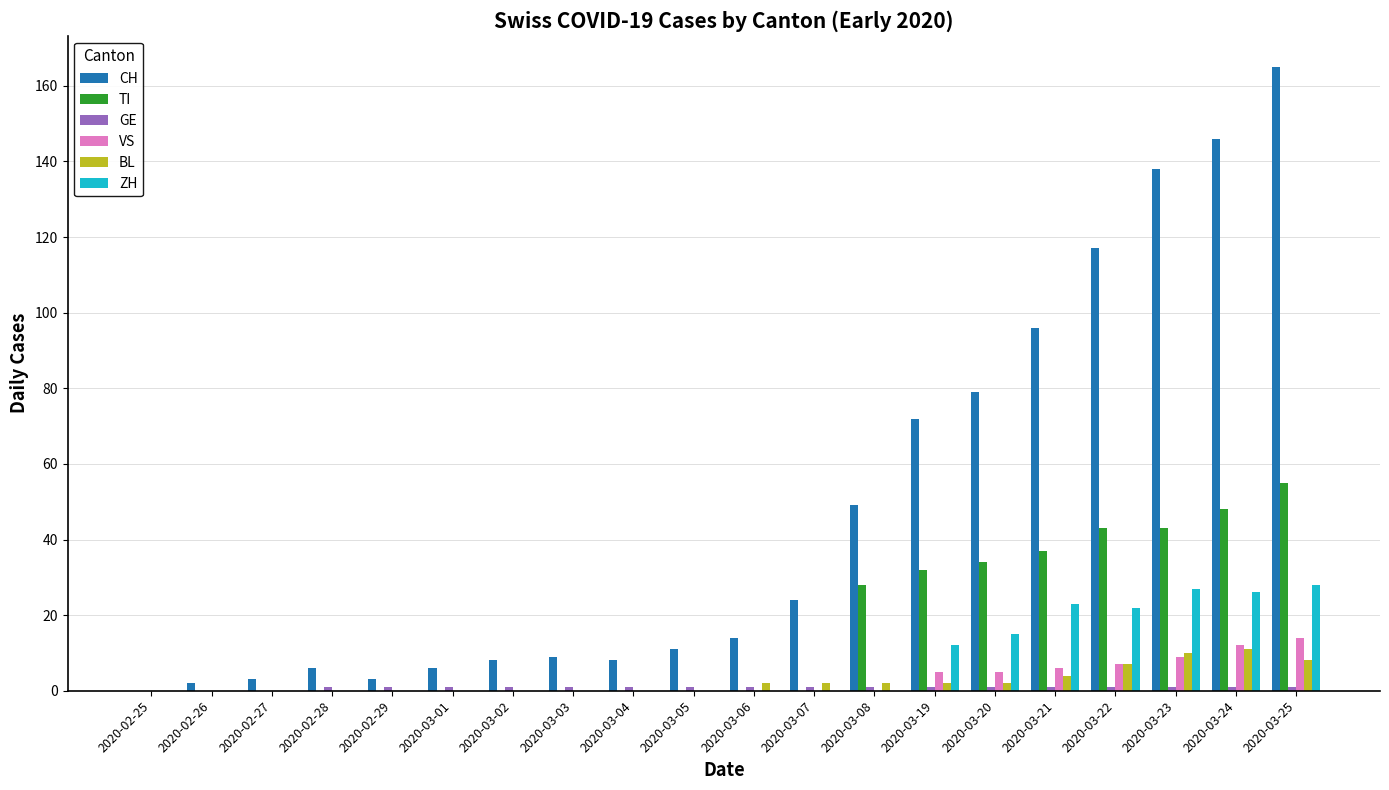

Where is TI nearest to the value 27?

2020-03-08